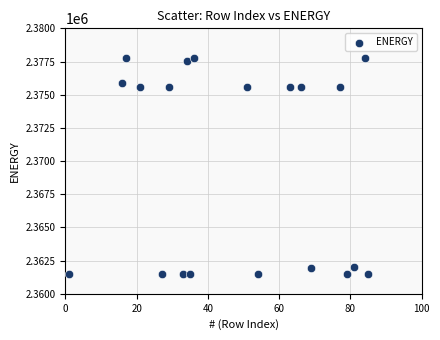

What is the range of Y values (max minus min)?

16341.0